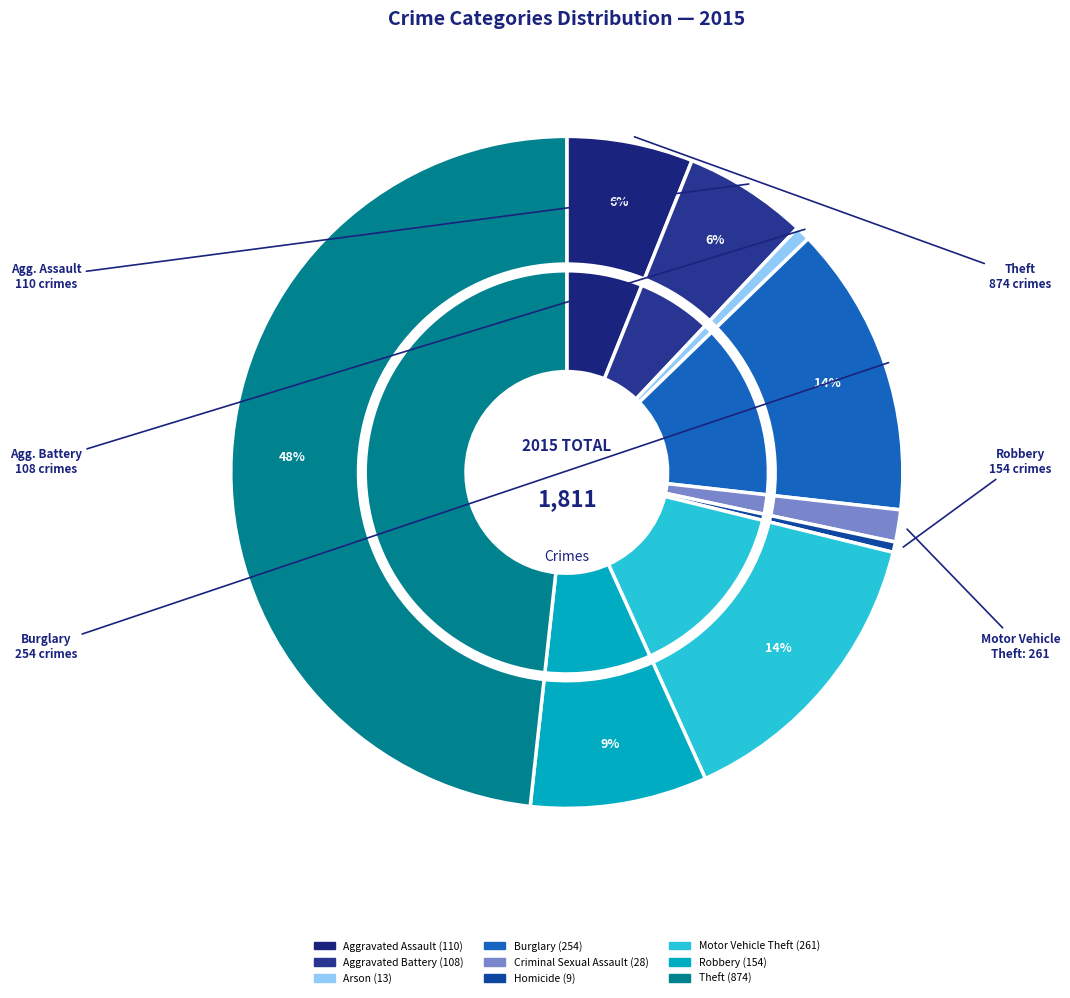

To the nearest percent, what is the average slice percentage?

11%